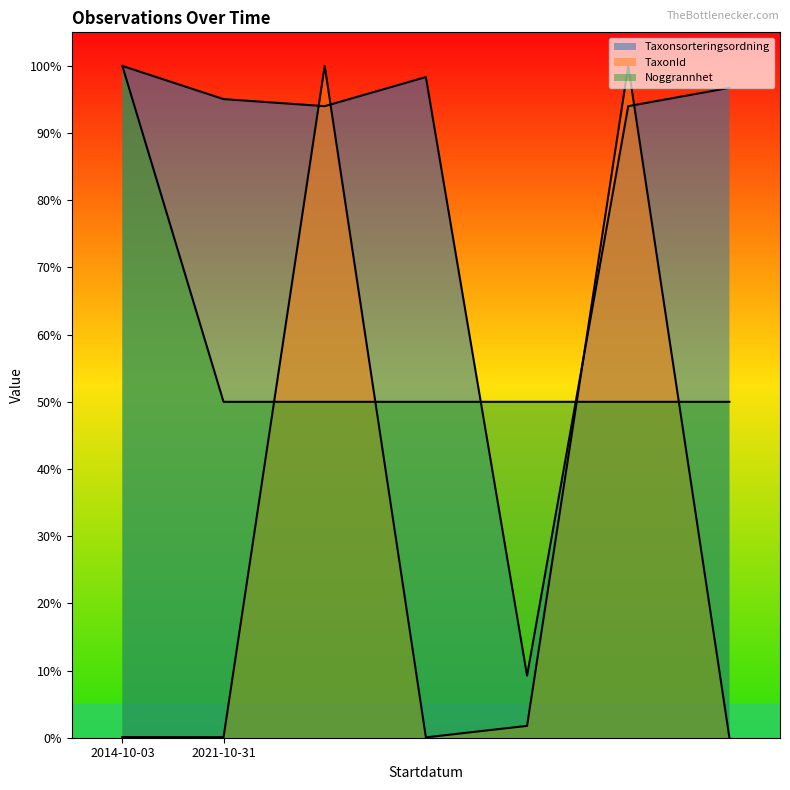

Reading left to right, extract all data points from this chart.

Taxonsorteringsordning: 1.0	1.0	0.9	1.0	0.1	0.9	1.0
TaxonId: 0.0	0.0	1.0	0.0	0.0	1.0	0.0
Noggrannhet: 1.0	0.5	0.5	0.5	0.5	0.5	0.5